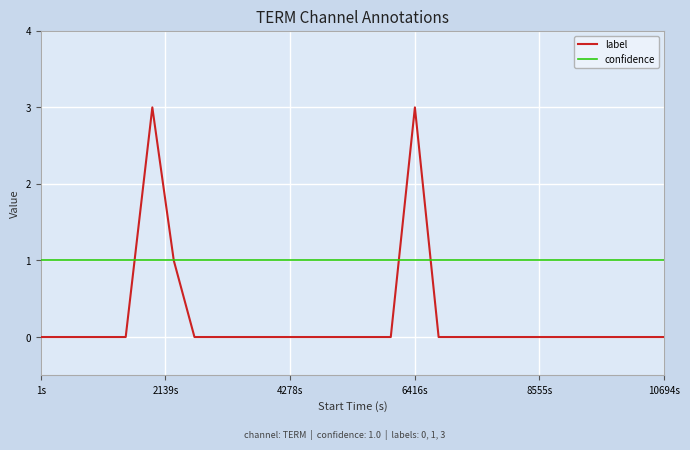

At how many categories does at least one series exceed 2?

2